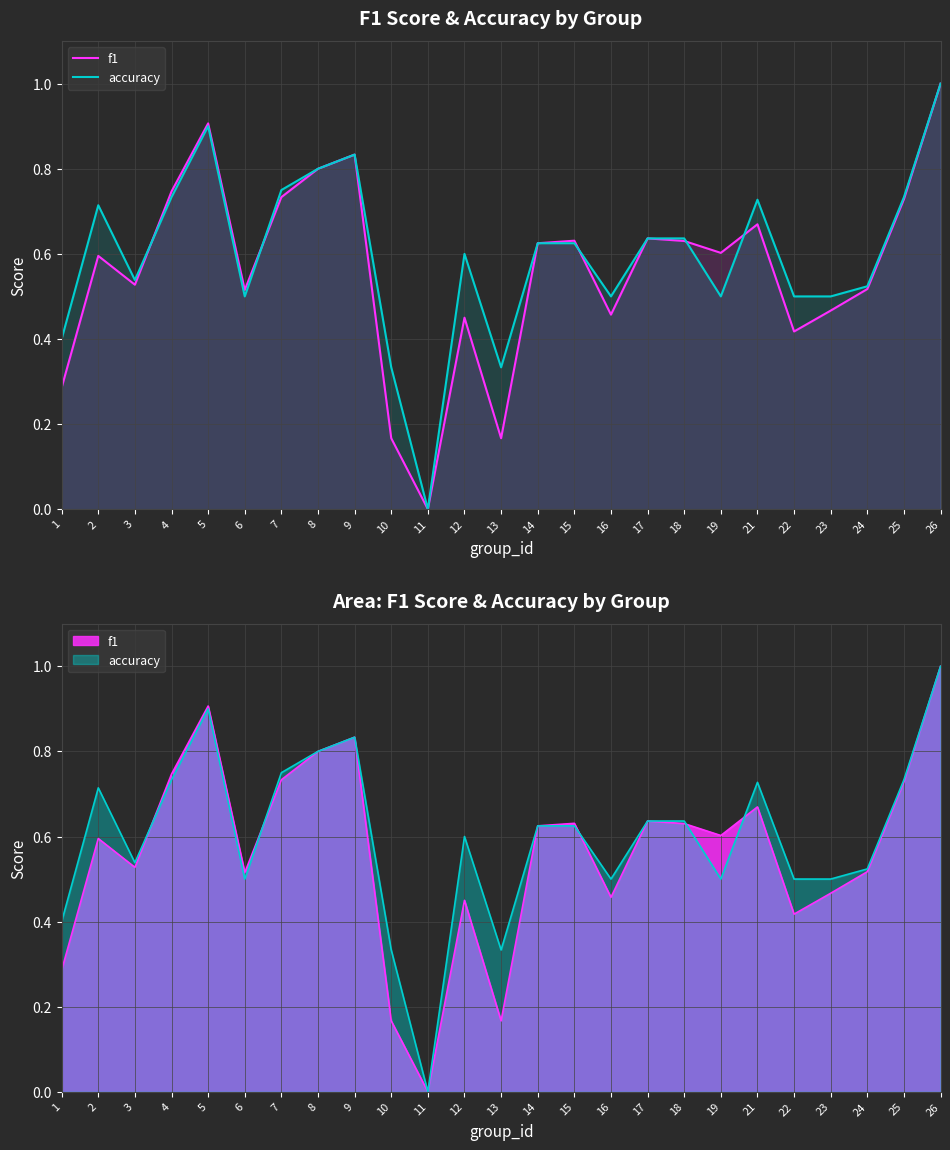

How many lines are shown in the chart?

2